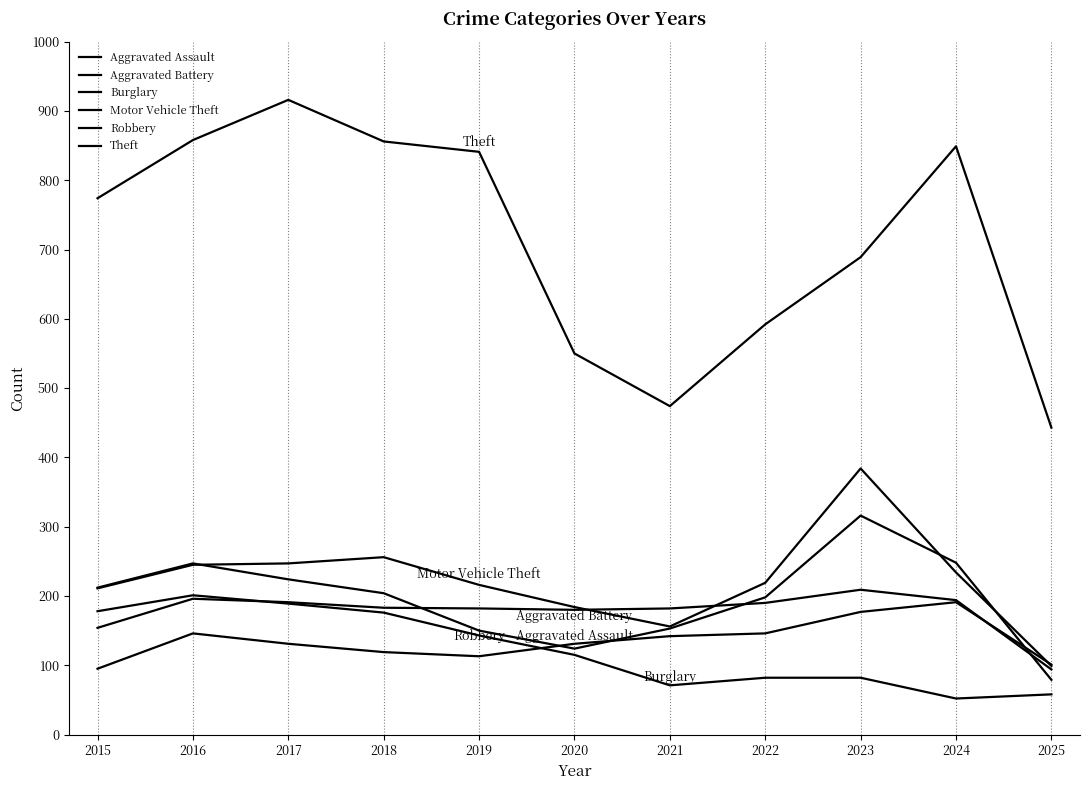

What is the difference between the maximum and minimum values in the Burglary series?

149